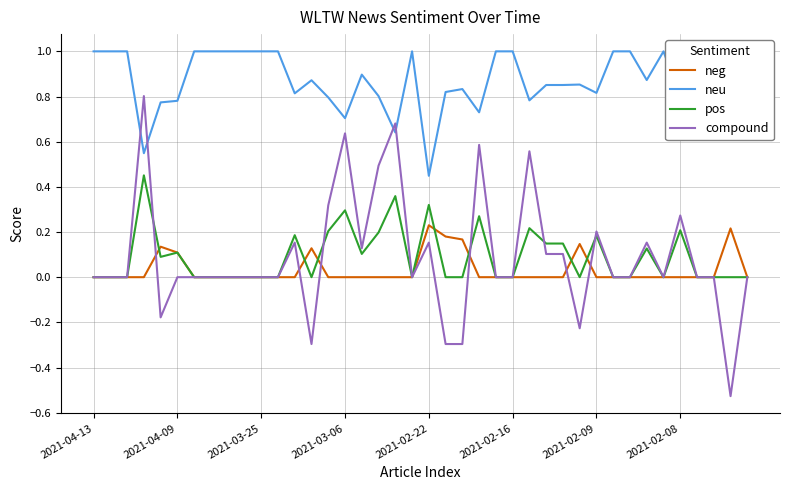

What is the maximum value for compound?

0.8